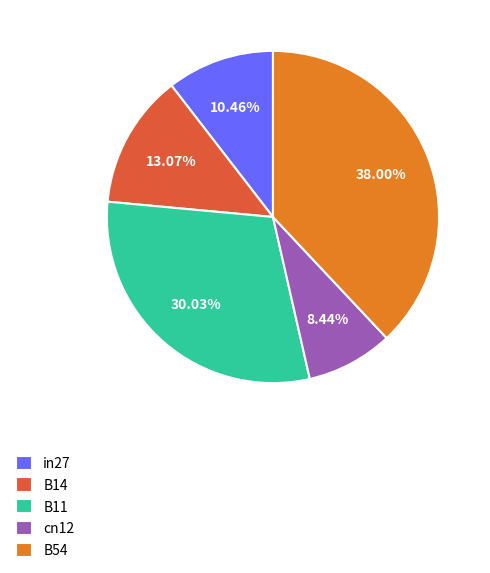

Combined, what portion of the pie is cn12 and B14?

21.5%